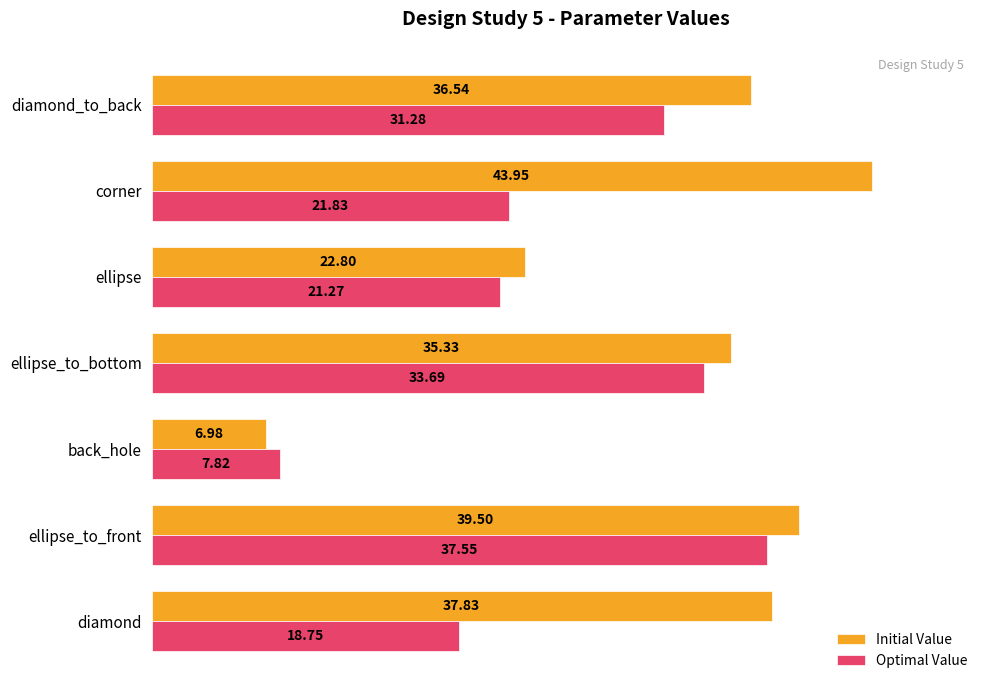

What is the difference between the maximum and minimum values in the Initial Value series?

37.0